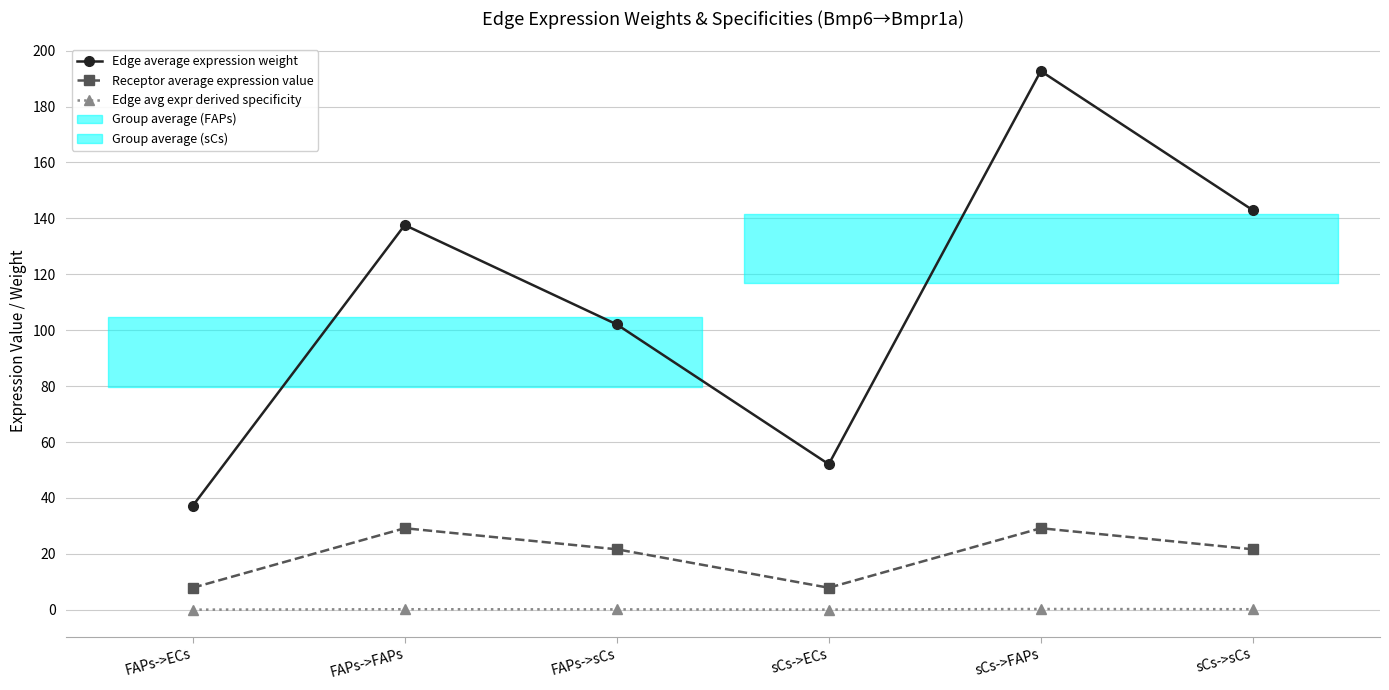

What is the average value of the Edge average expression weight series?

110.8